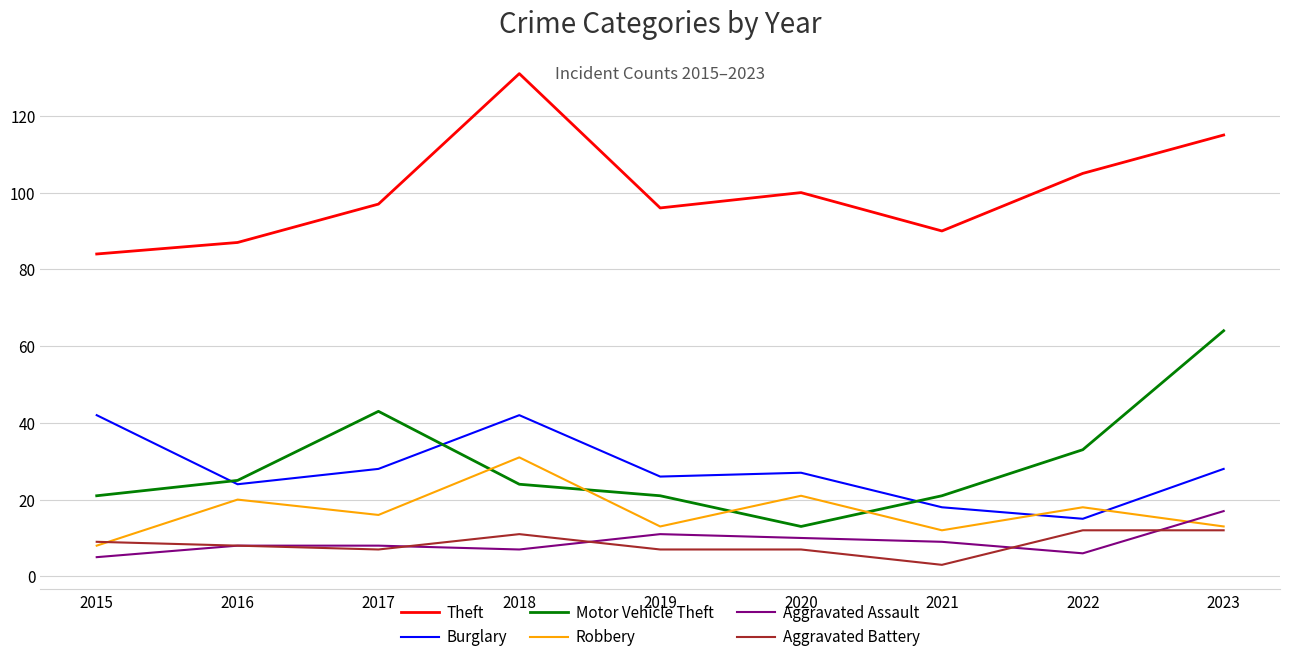

What is the difference between the maximum and second lowest values in the Motor Vehicle Theft series?

43